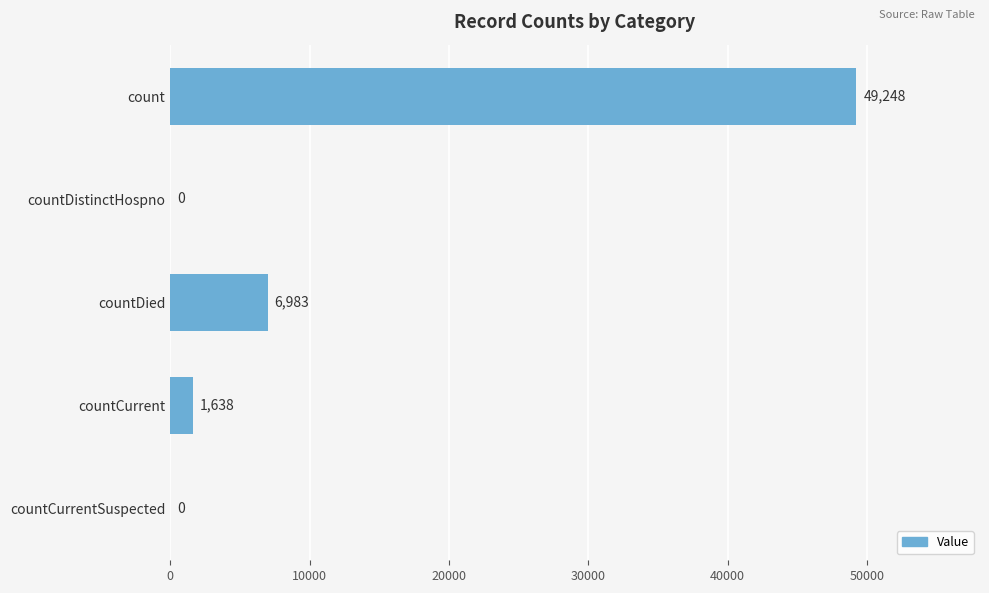

Is it true that the value at countDistinctHospno is 22310?

False